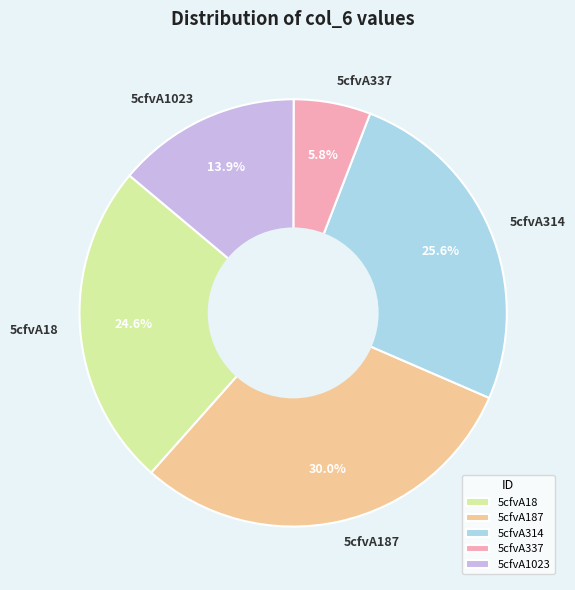

How many segments does this pie chart have?

5